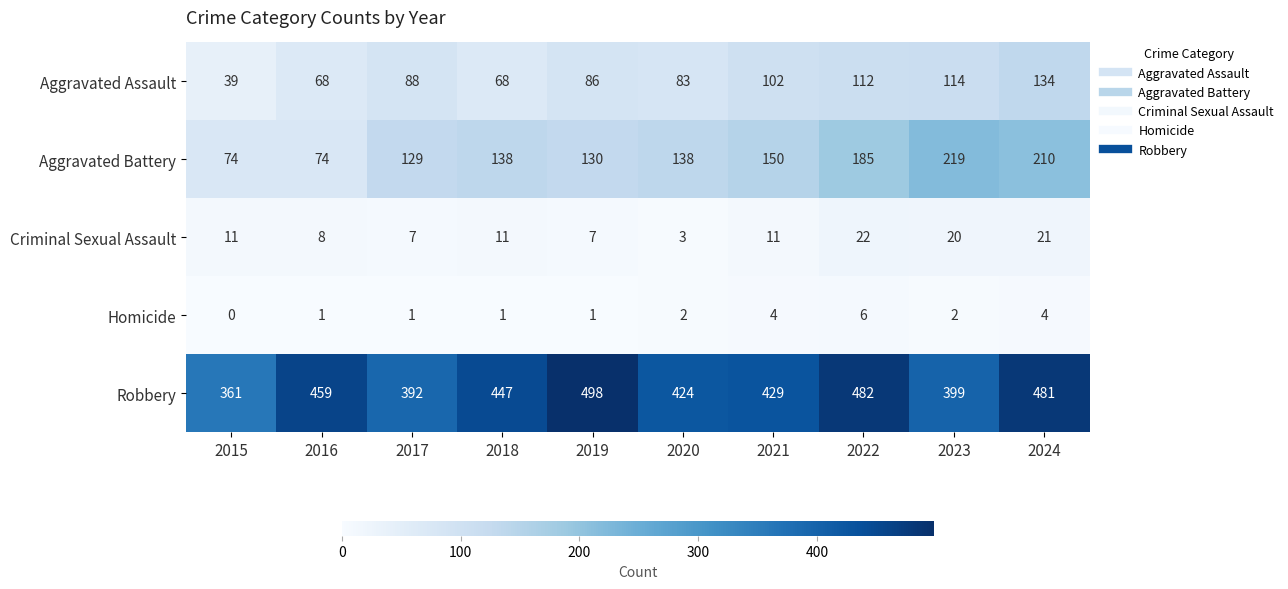

At which label is Aggravated Assault closest to 86?

2019